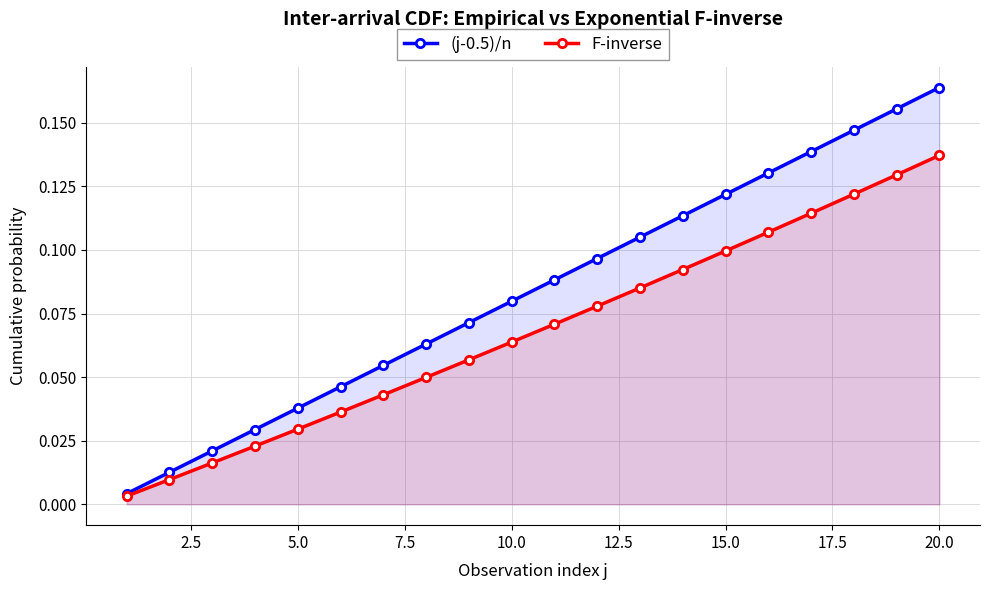

At how many categories does at least one series exceed 0?

20